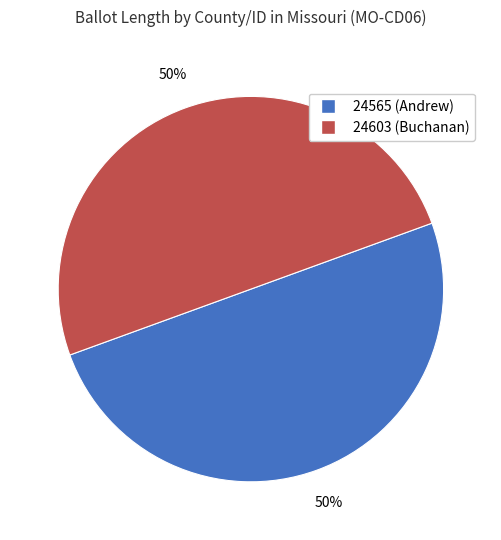

The 24565 (Andrew) slice represents 50% of the pie. True or false?

True